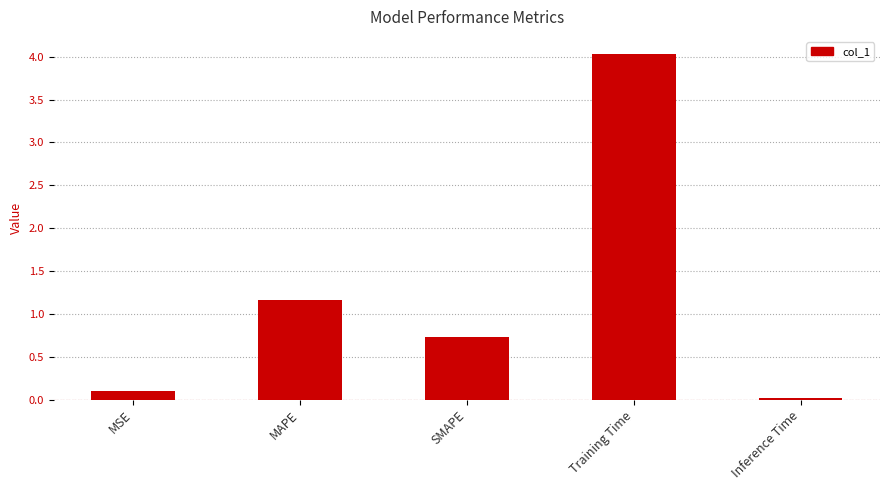

True or false: the data shows 7.1 at Training Time.

False